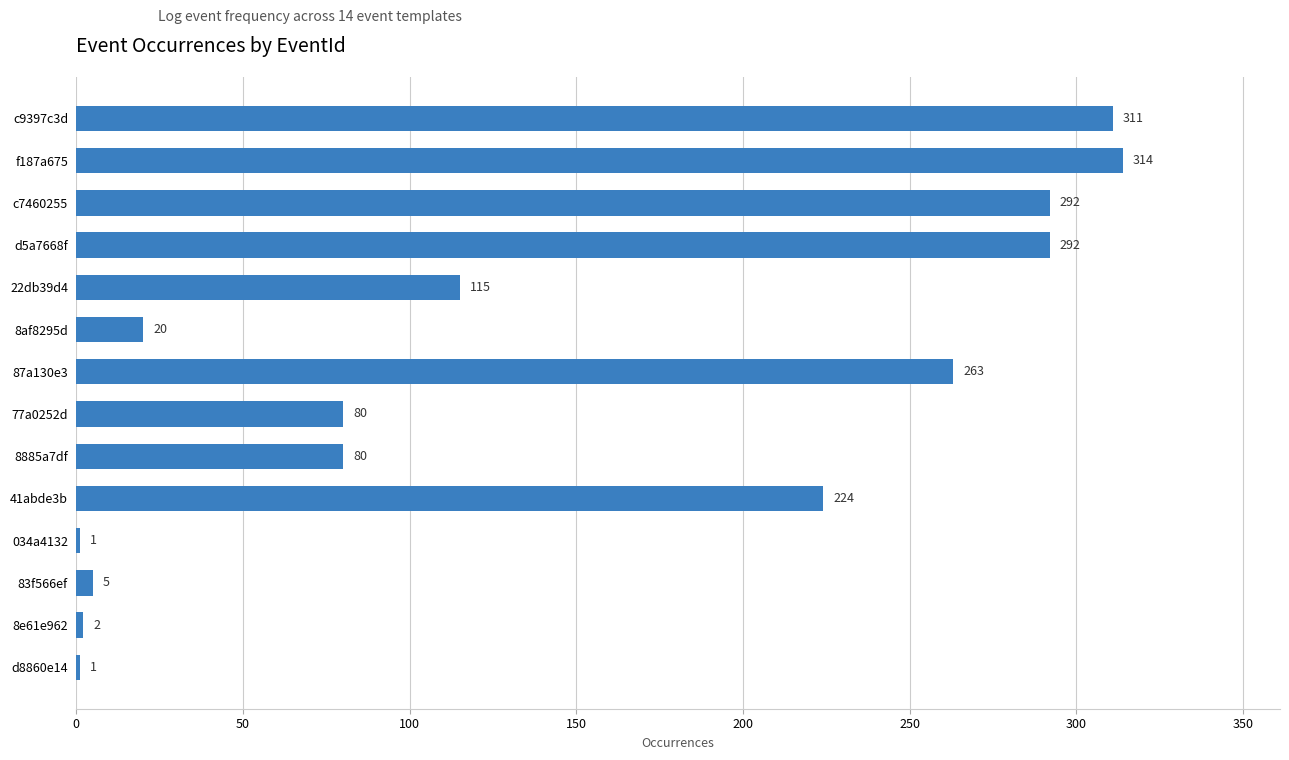

Which label corresponds to the largest value in the chart?

f187a675